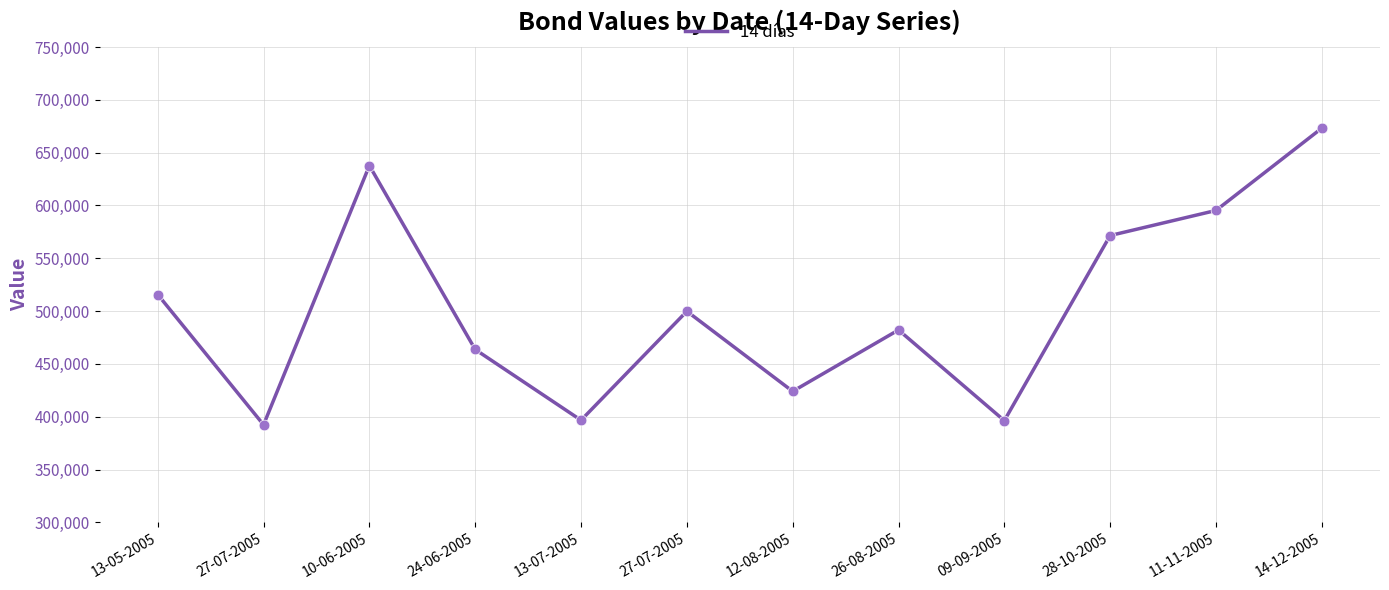

Is this an area chart (filled region under the line)?

No